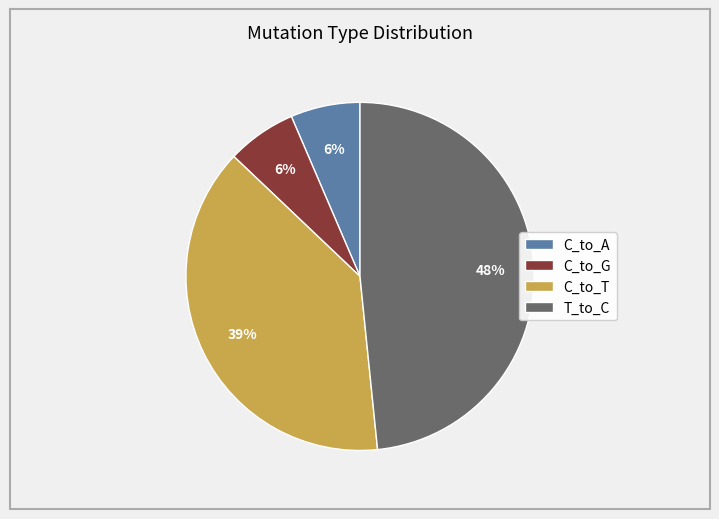

Is it true that C_to_G is 6% of the pie?

True